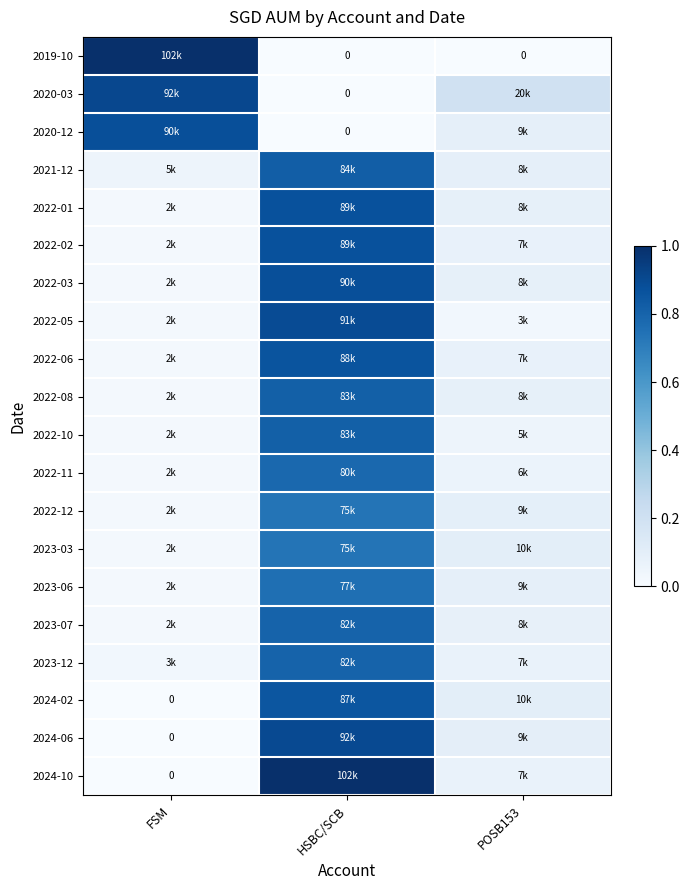

What is the spread (max minus min) of values at POSB153?

0.2